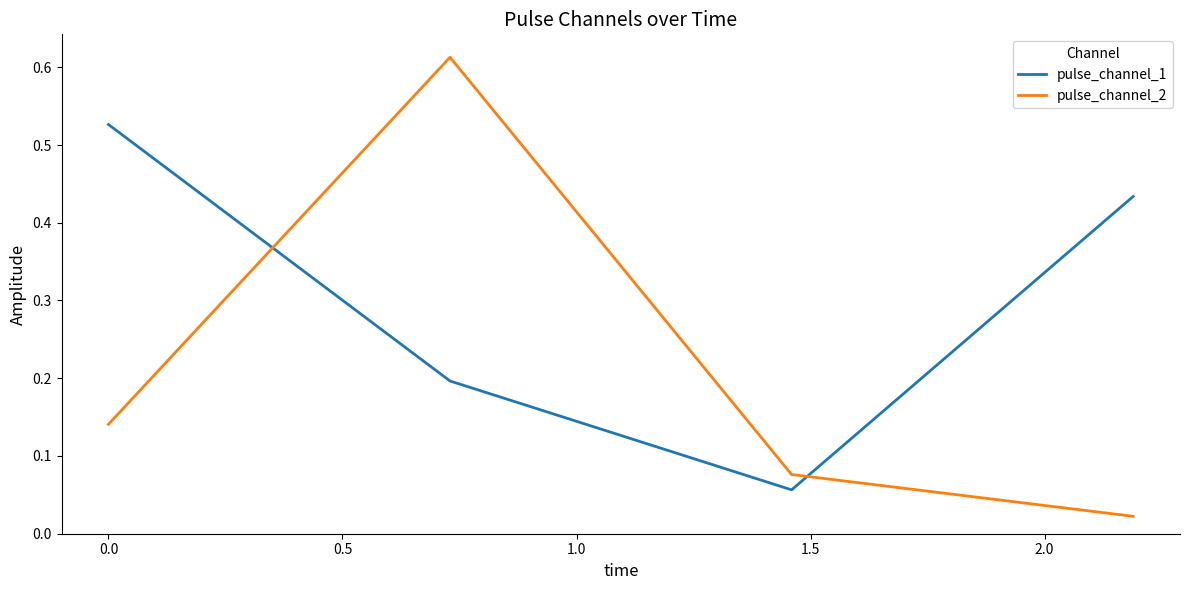

What is the sum of all pulse_channel_2 values?

0.9